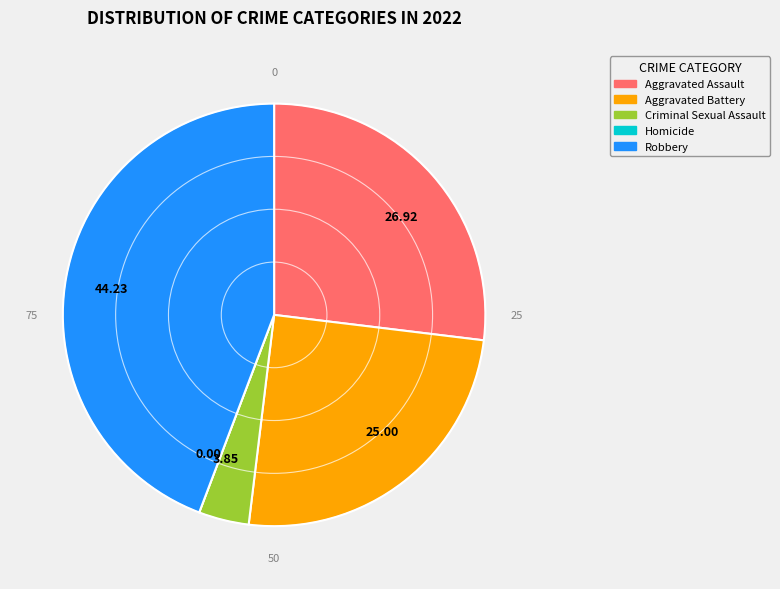

Does any single category account for the majority?

No